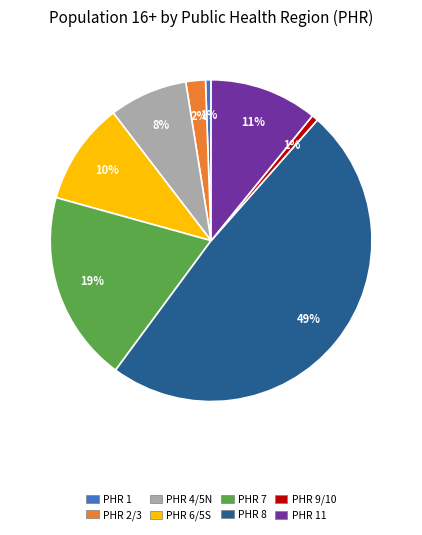

Is there any slice that represents more than half of the pie?

No